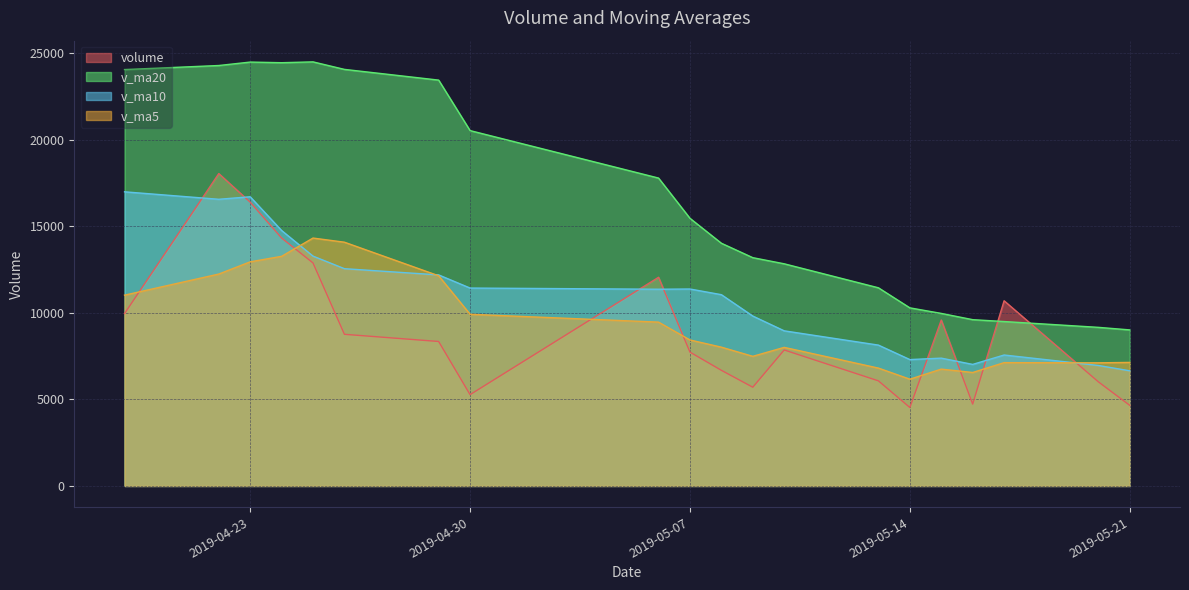

What is the difference between the second highest and second lowest values in the volume series?

11744.6